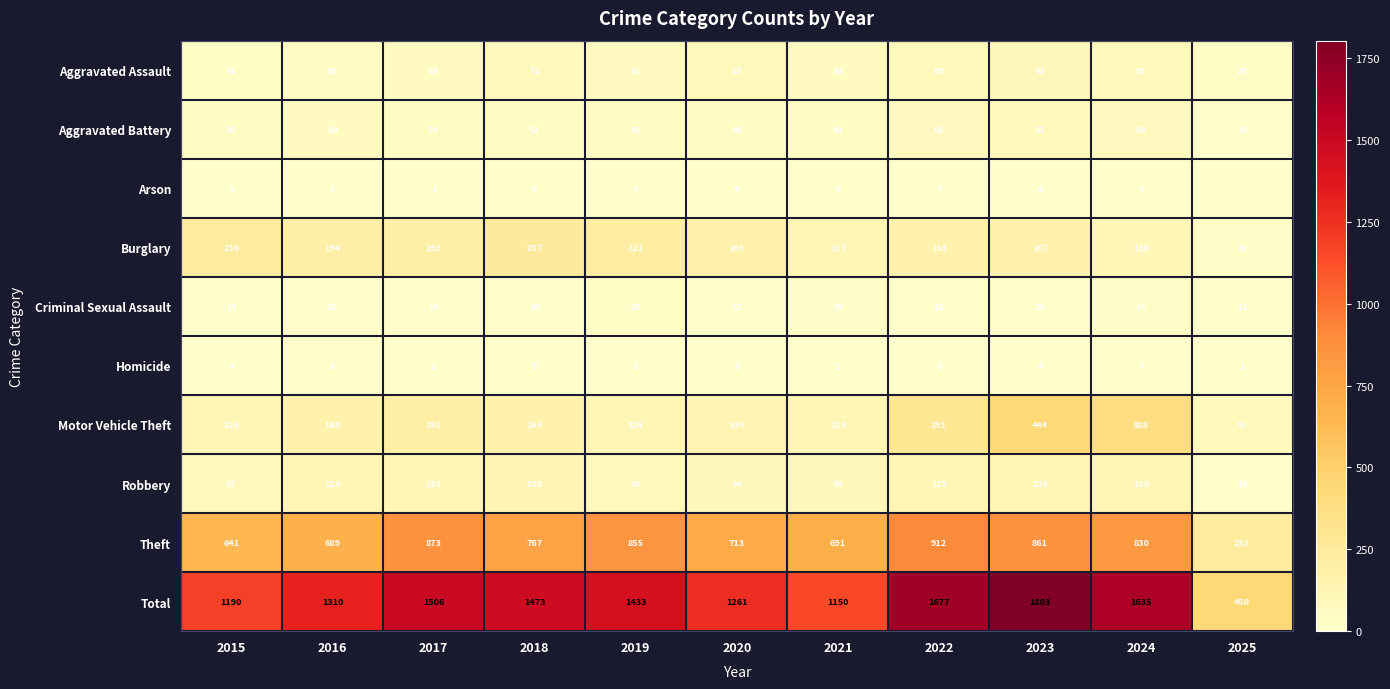

What is the difference between the highest and lowest values at 2019?

1430